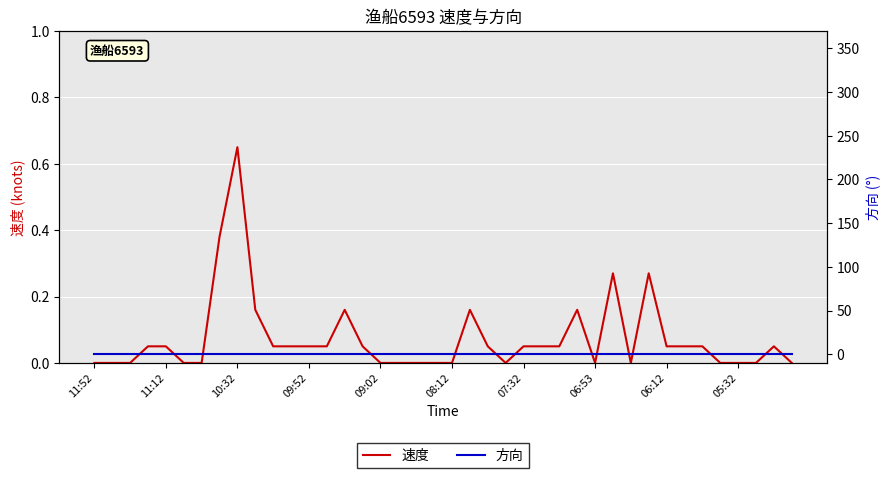

Rank the series at 35 from highest to lowest value.

速度, 方向